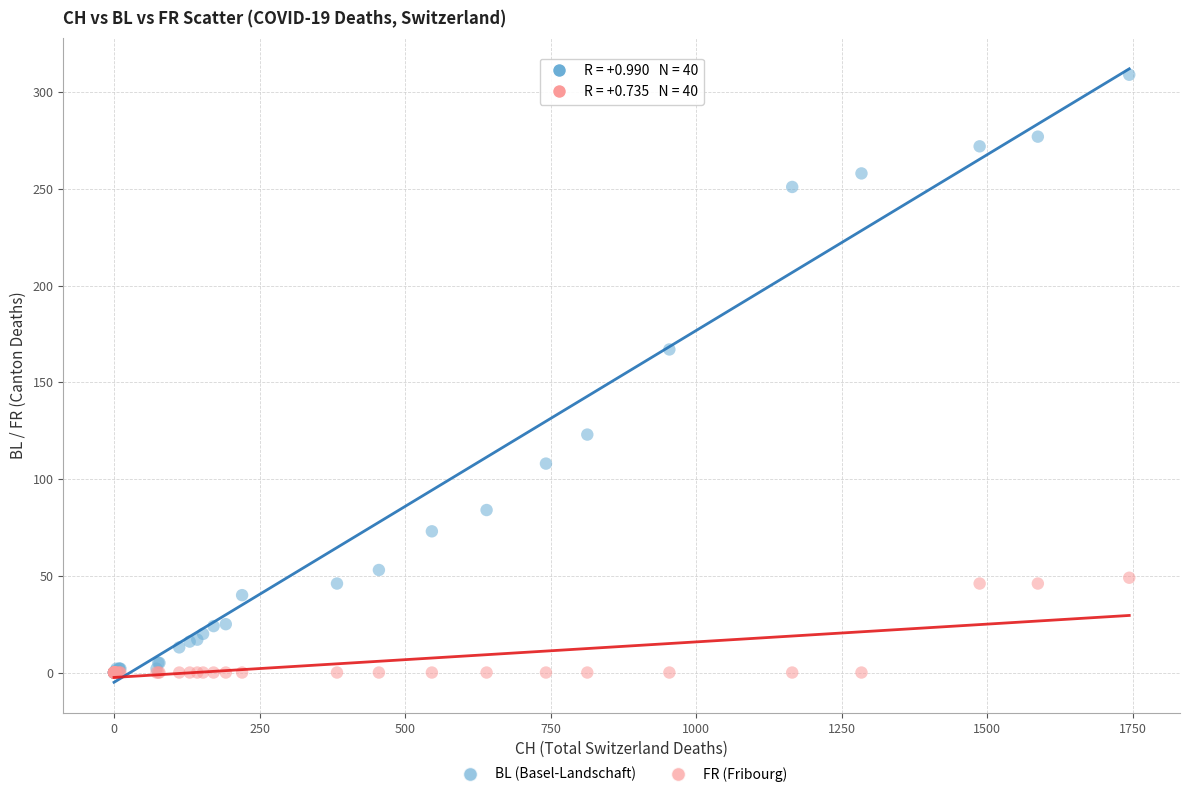

Across all series, what Y value is closest to 154?

167